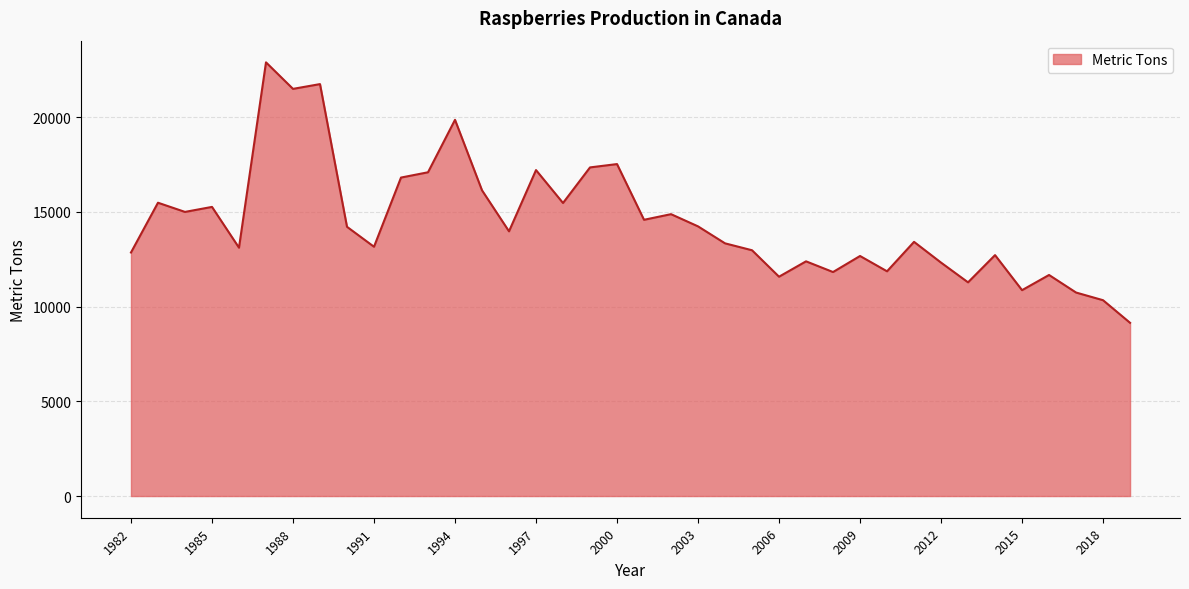

How many lines are shown in the chart?

1